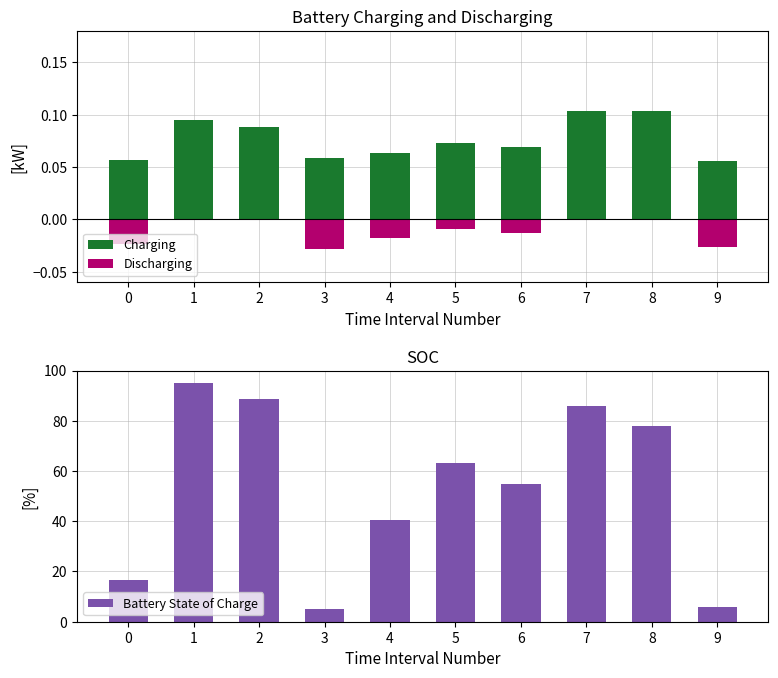

Reading right to left, list all the values displayed in this chart.

Charging: 9=0.1	8=0.1	7=0.1	6=0.1	5=0.1	4=0.1	3=0.1	2=0.1	1=0.1	0=0.1
Discharging: 9=-0.0	8=0.0	7=0.0	6=-0.0	5=-0.0	4=-0.0	3=-0.0	2=0.0	1=0.0	0=-0.0
Battery State of Charge: 9=5.9	8=78.0	7=85.8	6=54.8	5=63.4	4=40.5	3=5.0	2=88.8	1=95.0	0=16.8